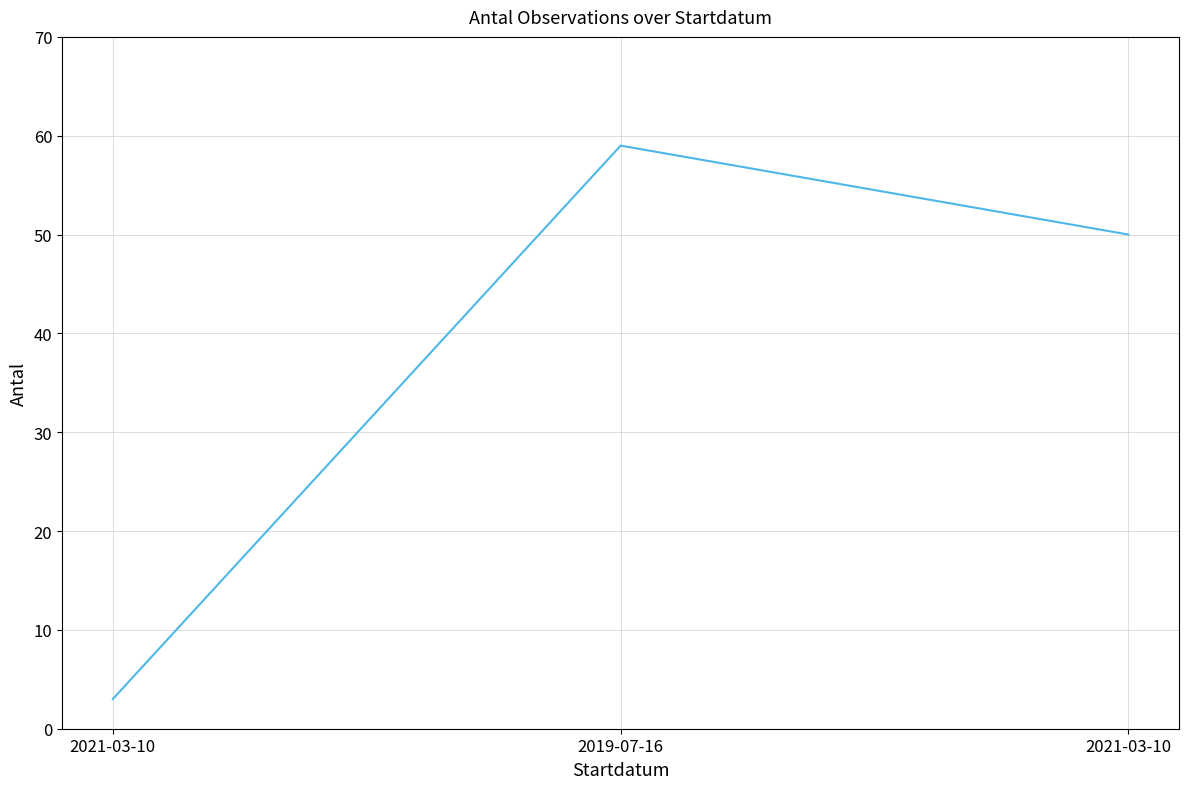

True or false: the data shows 2 at 2021-03-10.

False